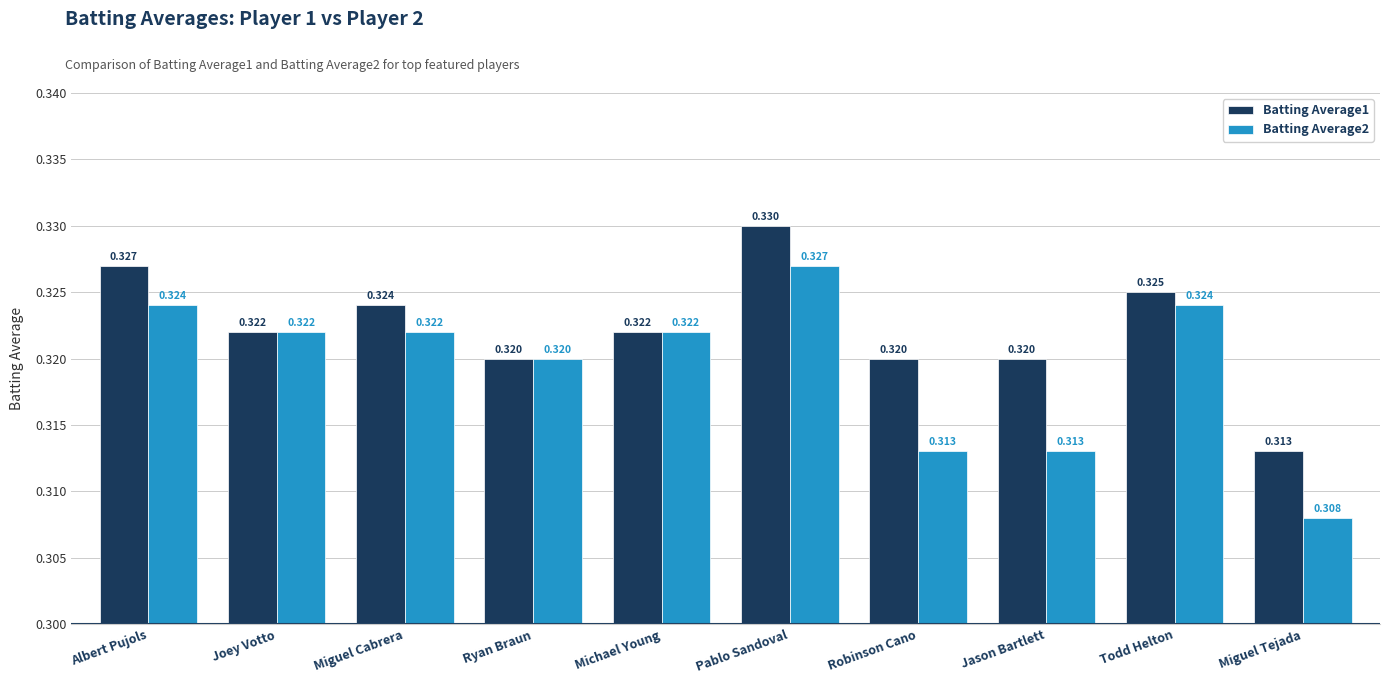

How many Batting Average1 values are between 0 and 1?

10